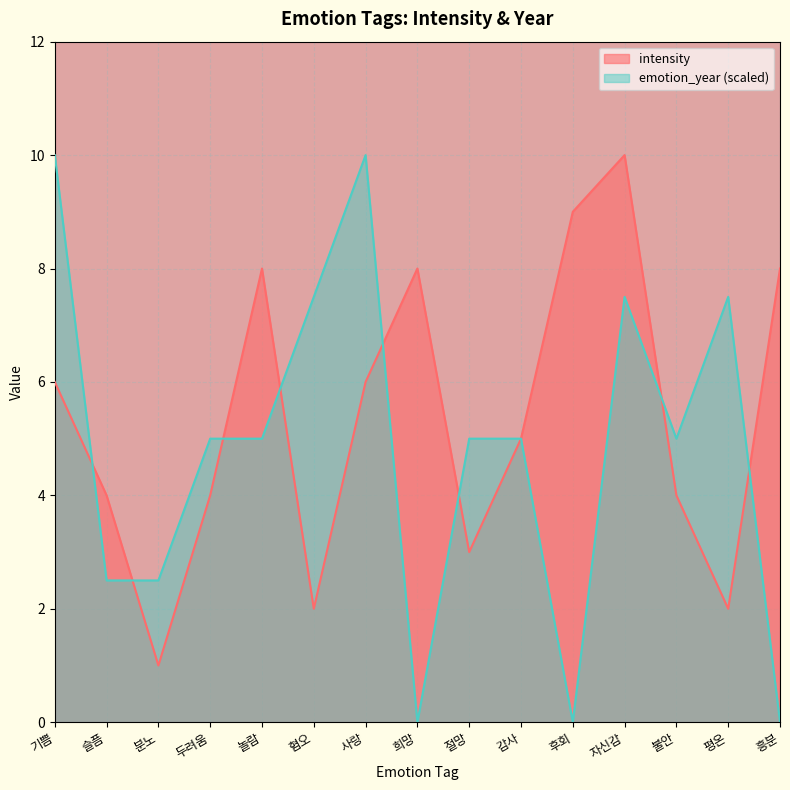

What is the greatest value displayed?

10.0